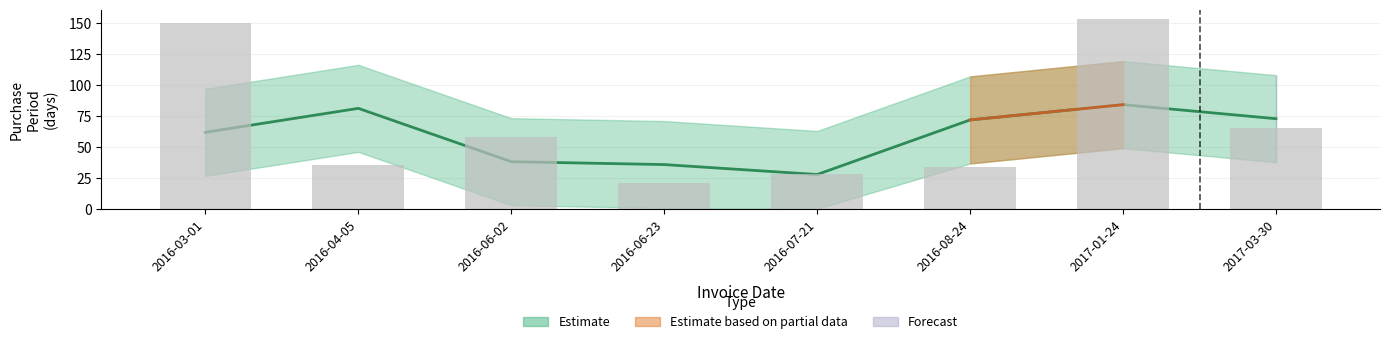

What is the label of the 3rd bar from the left?

2016-06-02